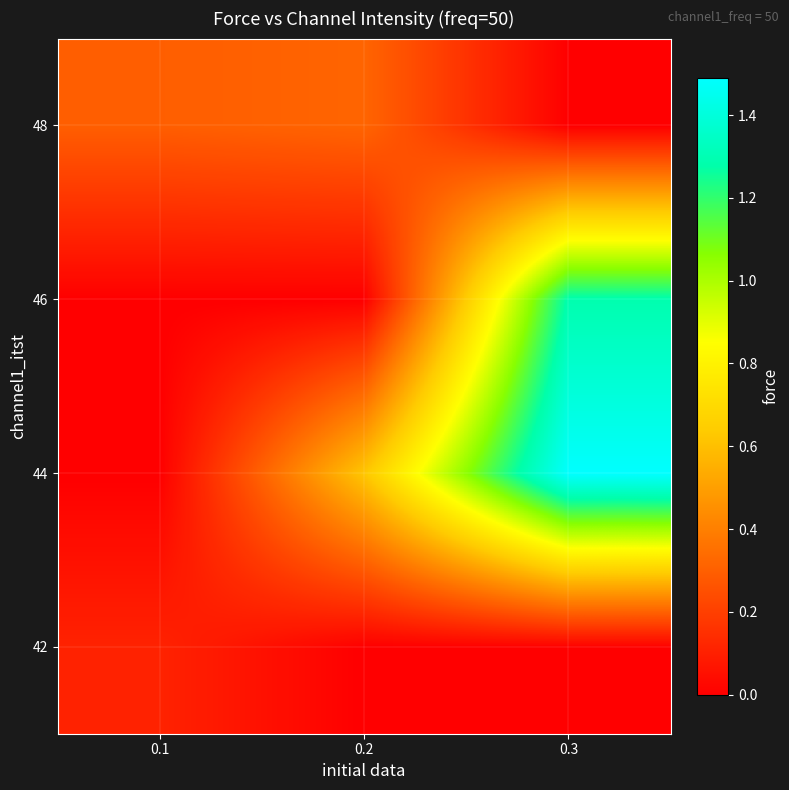

What is the total value across all series at 0.2?

0.9